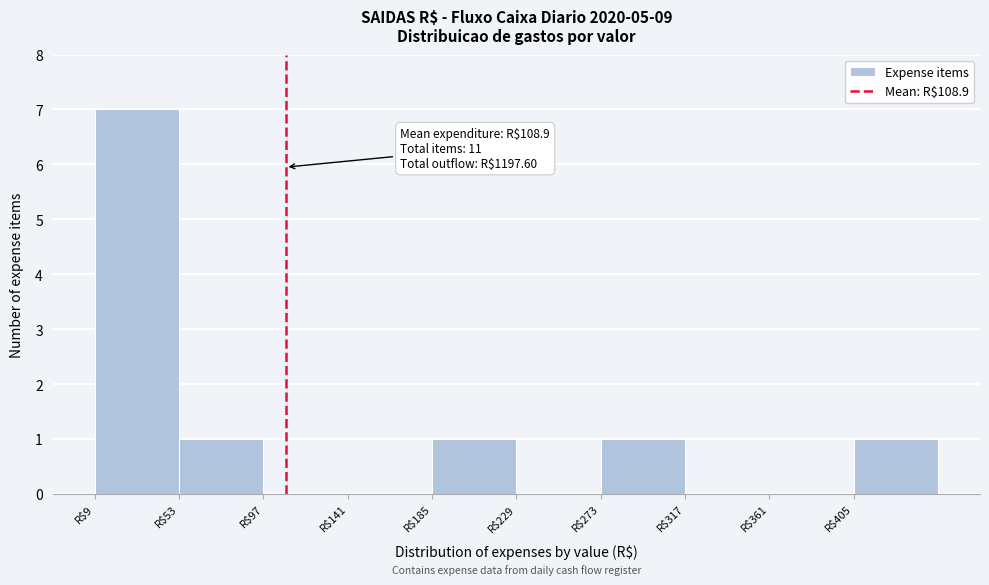

Which range on the x-axis has the tallest bar?

10 to 55